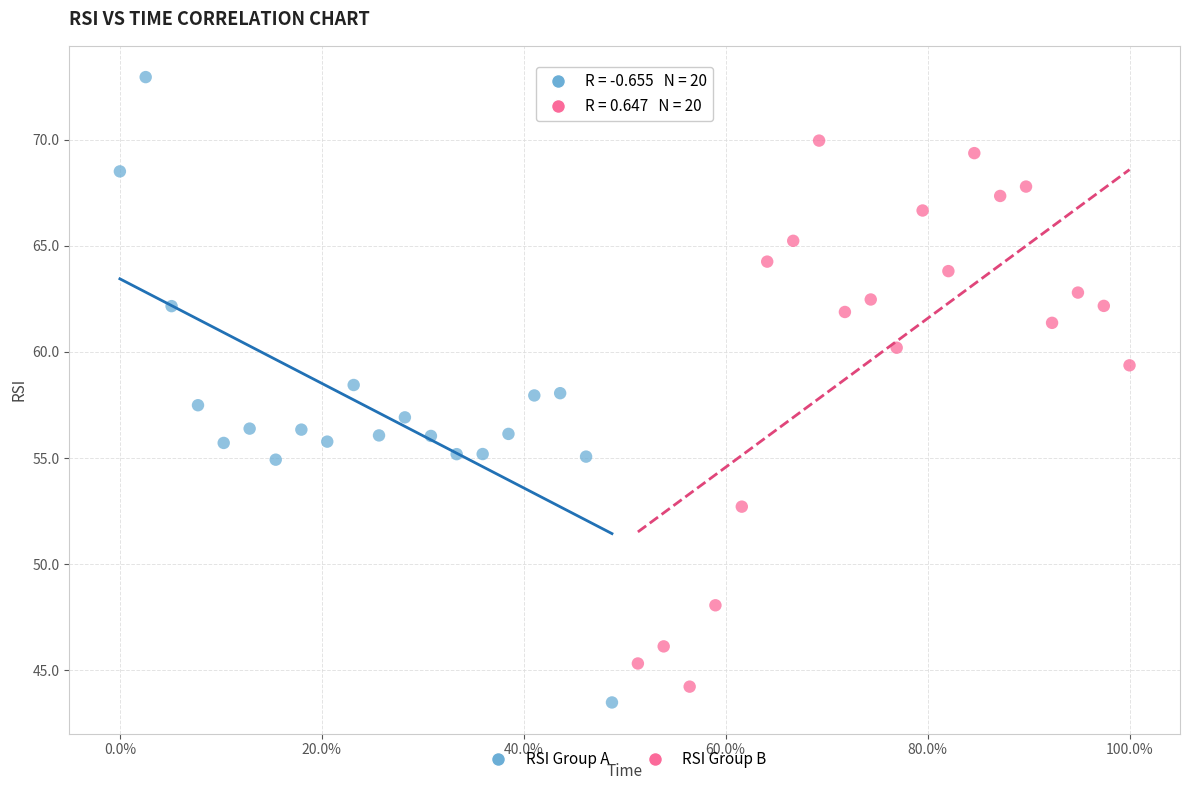

Which series contains the highest Y value?

RSI Group A